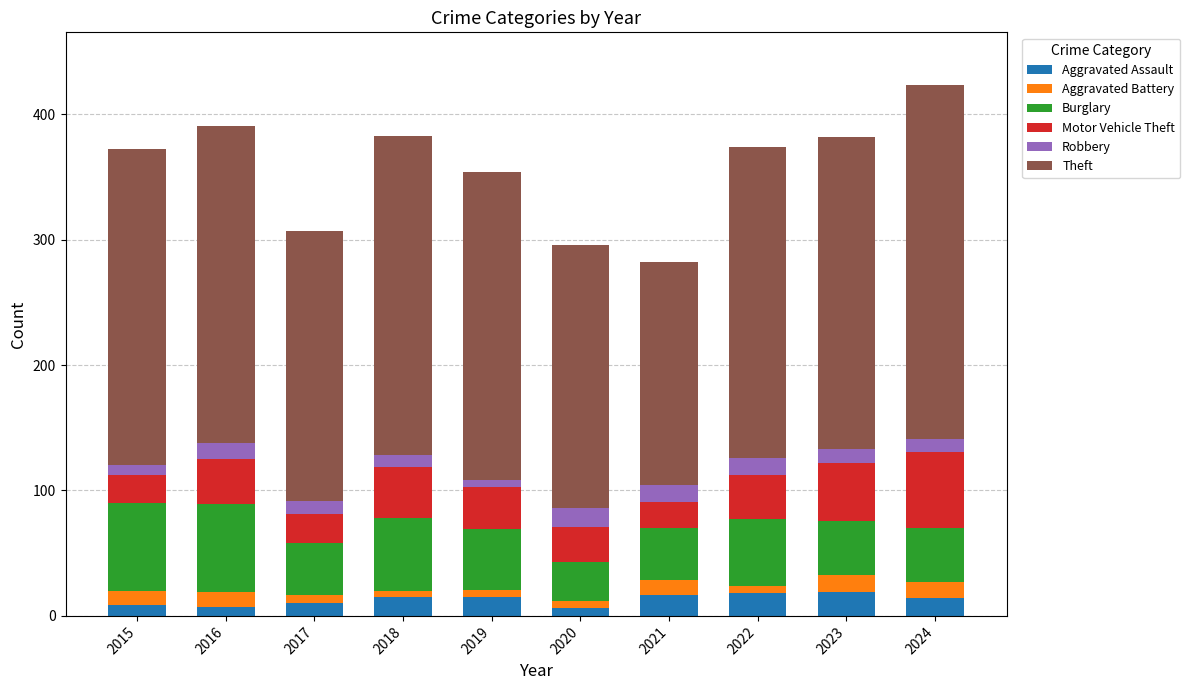

What is the difference between the second highest and second lowest values in the Aggravated Assault series?

11